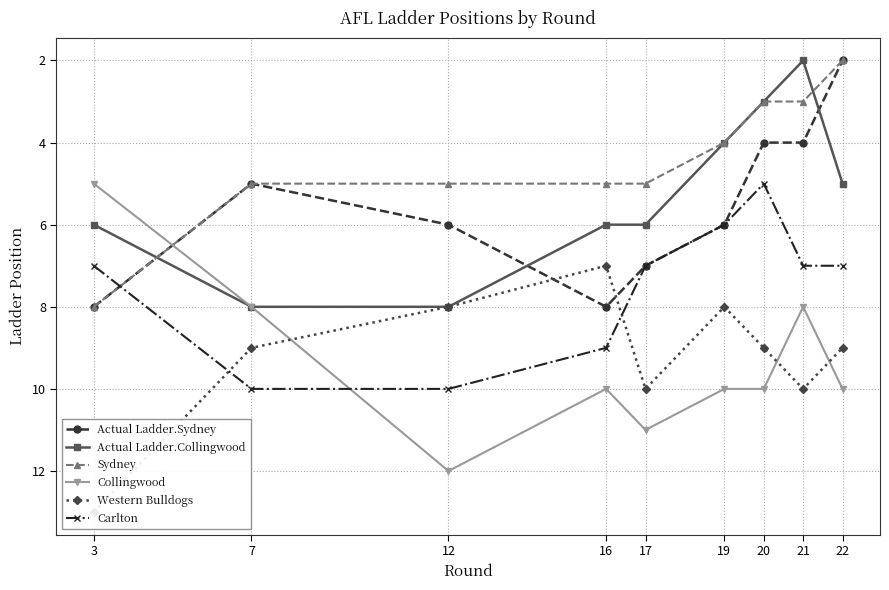

What is the average value of the Collingwood series?

9